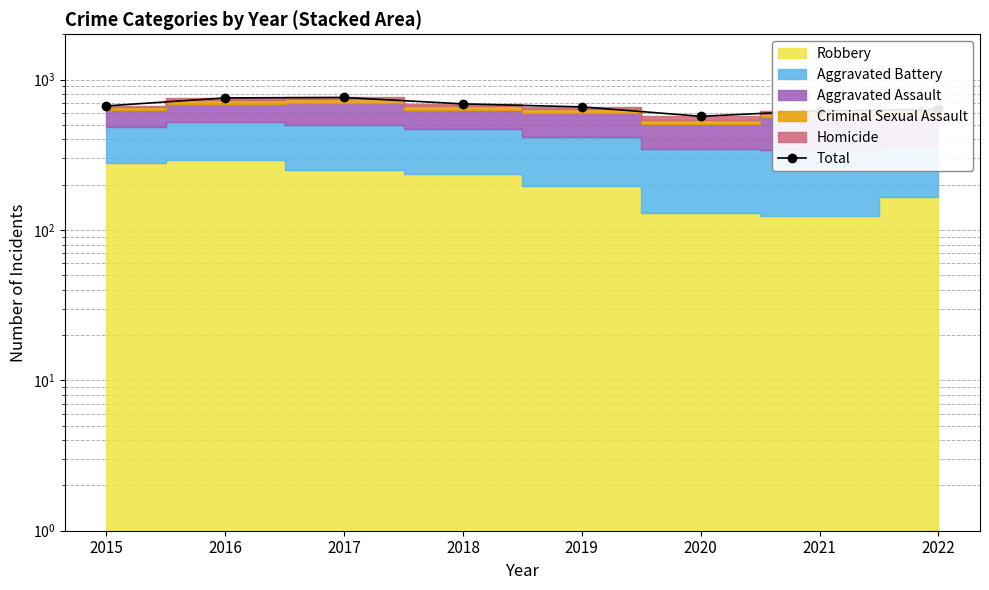

What is the value of the 7th point from the left?

621